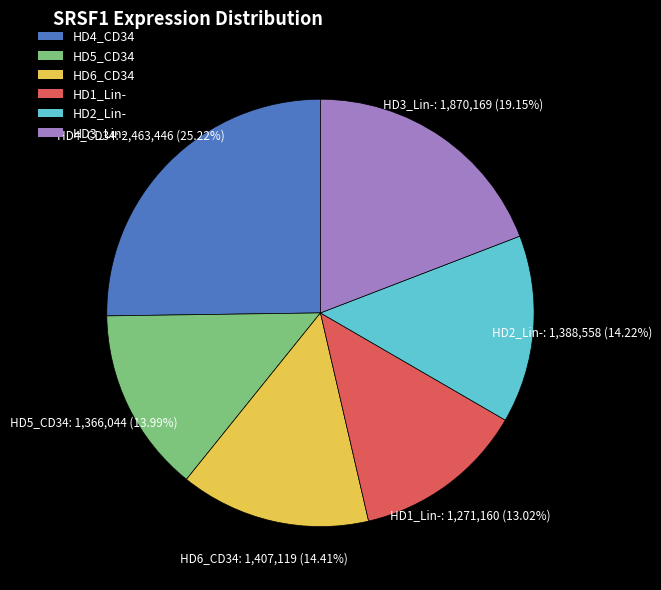

What is the largest slice in the pie chart?

HD4_CD34